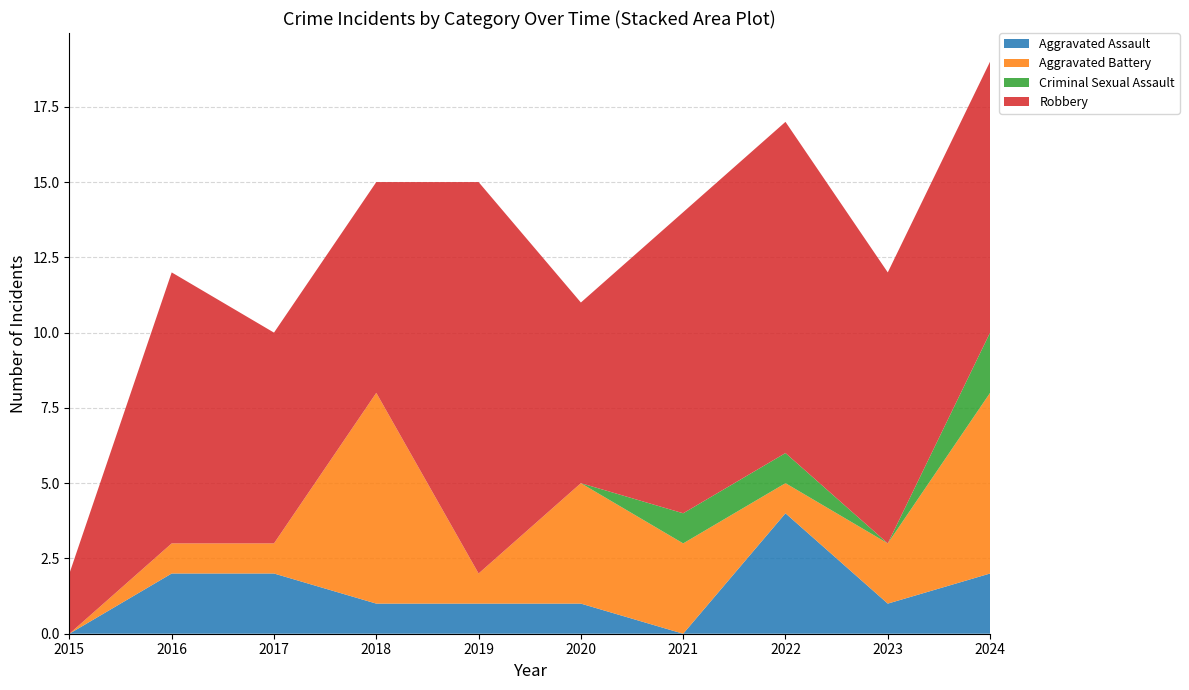

True or false: Robbery and Aggravated Assault intersect in this chart.

False